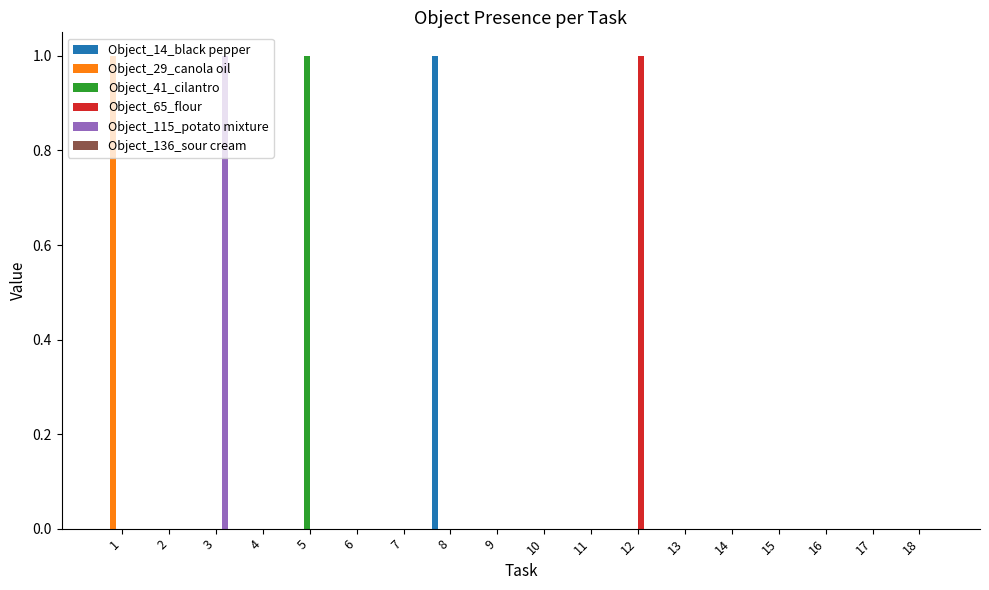

True or false: Object_29_canola oil has a value of 0 at 2.

True